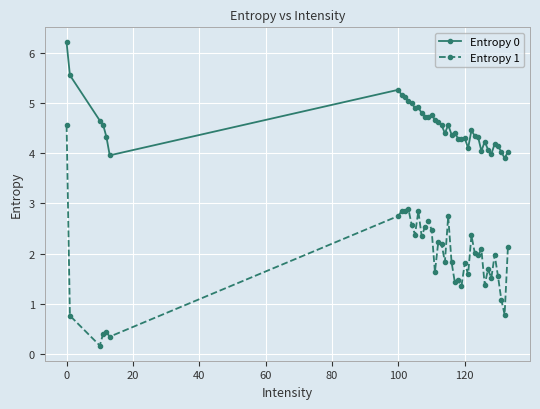

What is the average value of the Entropy 1 series?

1.9